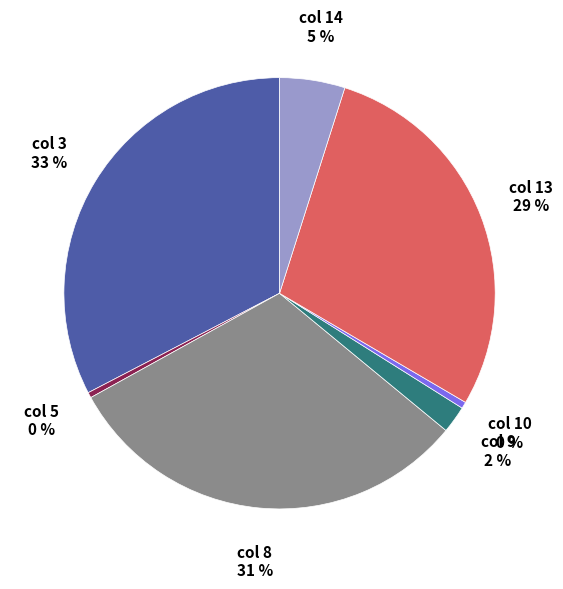

Does any single category account for the majority?

No